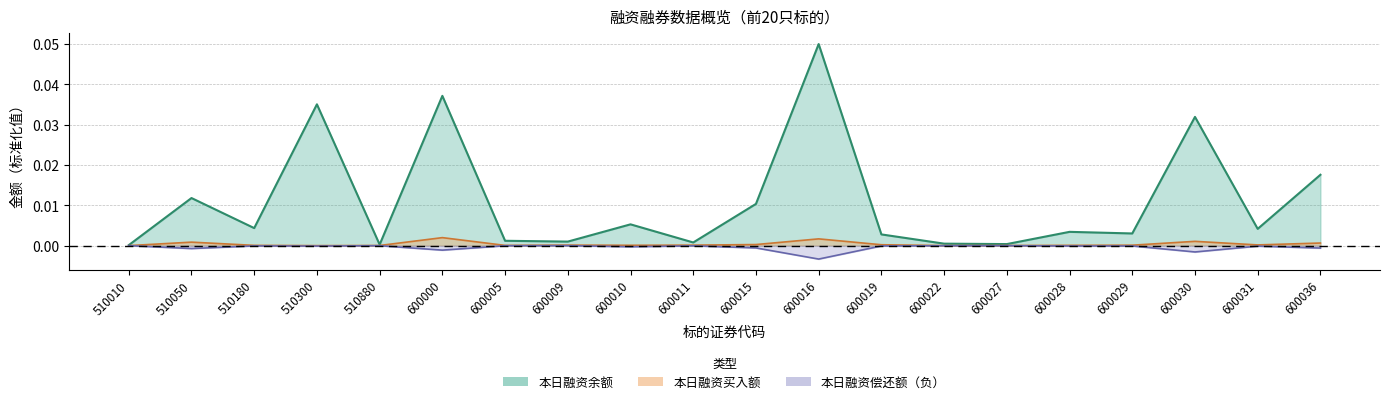

Reading right to left, what are all the values shown in this chart?

本日融资余额: 600036=0.0	600031=0.0	600030=0.0	600029=0.0	600028=0.0	600027=0.0	600022=0.0	600019=0.0	600016=0.1	600015=0.0	600011=0.0	600010=0.0	600009=0.0	600005=0.0	600000=0.0	510880=0.0	510300=0.0	510180=0.0	510050=0.0	510010=0.0
本日融资买入额: 600036=0.0	600031=0.0	600030=0.0	600029=0.0	600028=0.0	600027=0.0	600022=0.0	600019=0.0	600016=0.0	600015=0.0	600011=0.0	600010=0.0	600009=0.0	600005=0.0	600000=0.0	510880=0.0	510300=0.0	510180=0.0	510050=0.0	510010=0.0
本日融资偿还额: 600036=-0.0	600031=-0.0	600030=-0.0	600029=-0.0	600028=-0.0	600027=-0.0	600022=-0.0	600019=-0.0	600016=-0.0	600015=-0.0	600011=-0.0	600010=-0.0	600009=-0.0	600005=-0.0	600000=-0.0	510880=-0.0	510300=-0.0	510180=-0.0	510050=-0.0	510010=-0.0